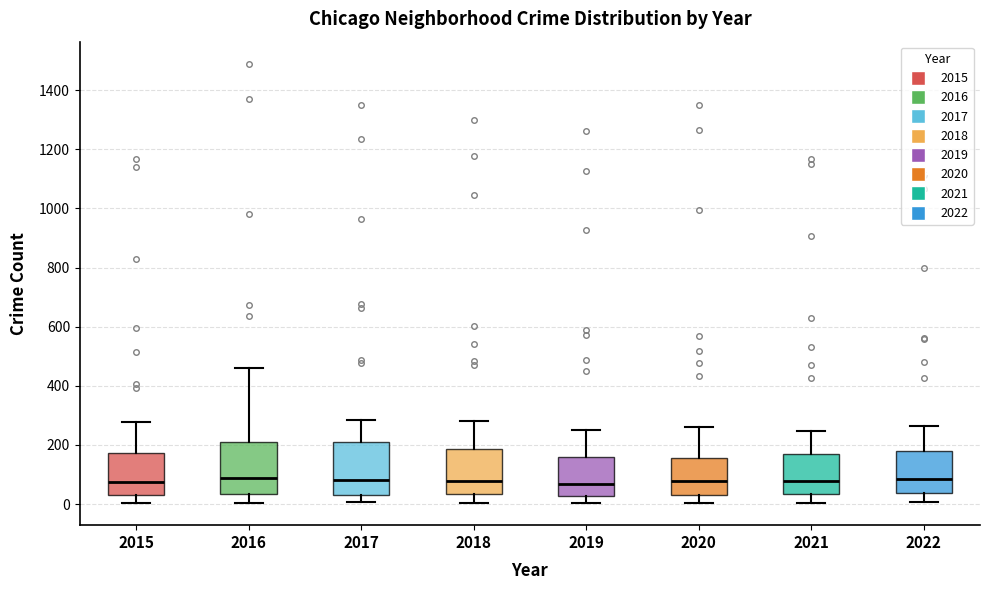

Reading left to right, read every box against the y-axis: the position of its median line, the range the box covers, and the ends of its whiskers. The values are not printed on the chart, so give them approximately, as read against the axis.

2015: median 80, box 40 to 180, whiskers 0 to 280
2016: median 80, box 40 to 220, whiskers 0 to 460
2017: median 80, box 40 to 220, whiskers 0 to 280
2018: median 80, box 40 to 180, whiskers 0 to 280
2019: median 60, box 20 to 160, whiskers 0 to 260
2020: median 80, box 40 to 160, whiskers 0 to 260
2021: median 80, box 40 to 160, whiskers 0 to 240
2022: median 80, box 40 to 180, whiskers 0 to 260